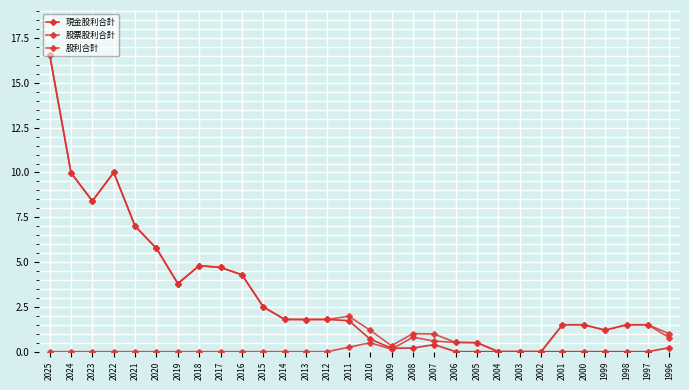

At which category is the sum across all series the highest?

2025